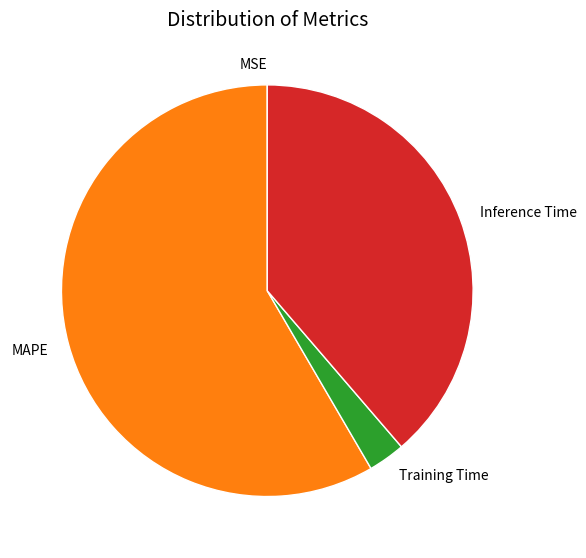

True or false: Training Time accounts for 8% of the total.

False